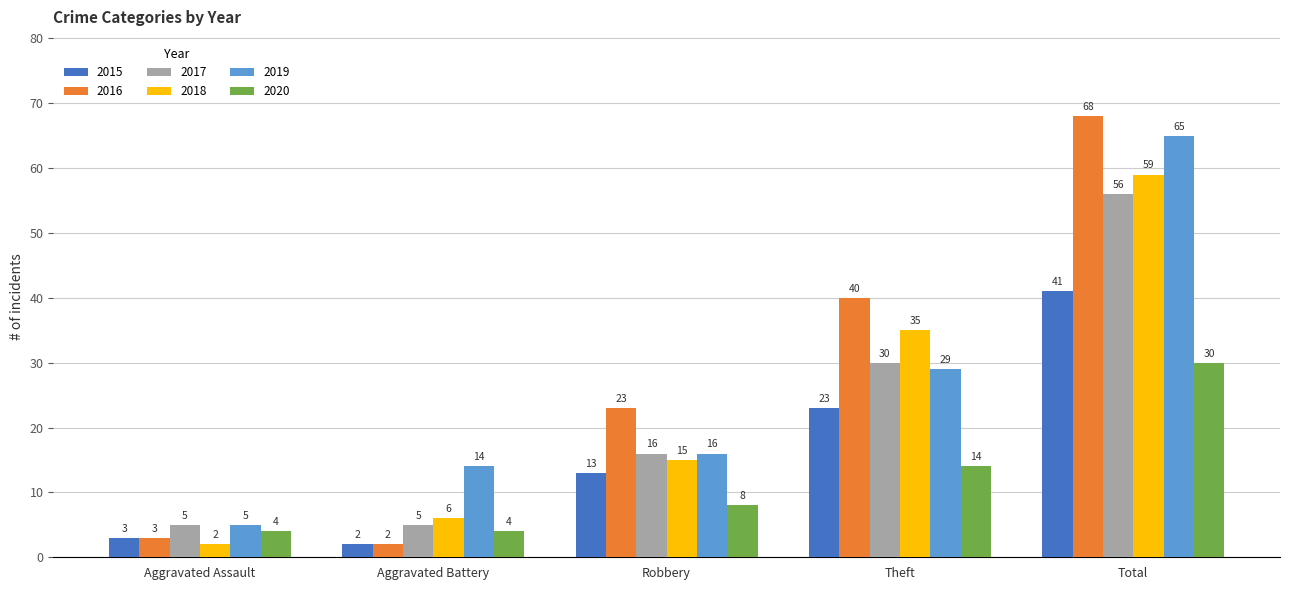

Reading right to left, transcribe all the data shown in this chart.

2015: 41	23	13	2	3
2016: 68	40	23	2	3
2017: 56	30	16	5	5
2018: 59	35	15	6	2
2019: 65	29	16	14	5
2020: 30	14	8	4	4